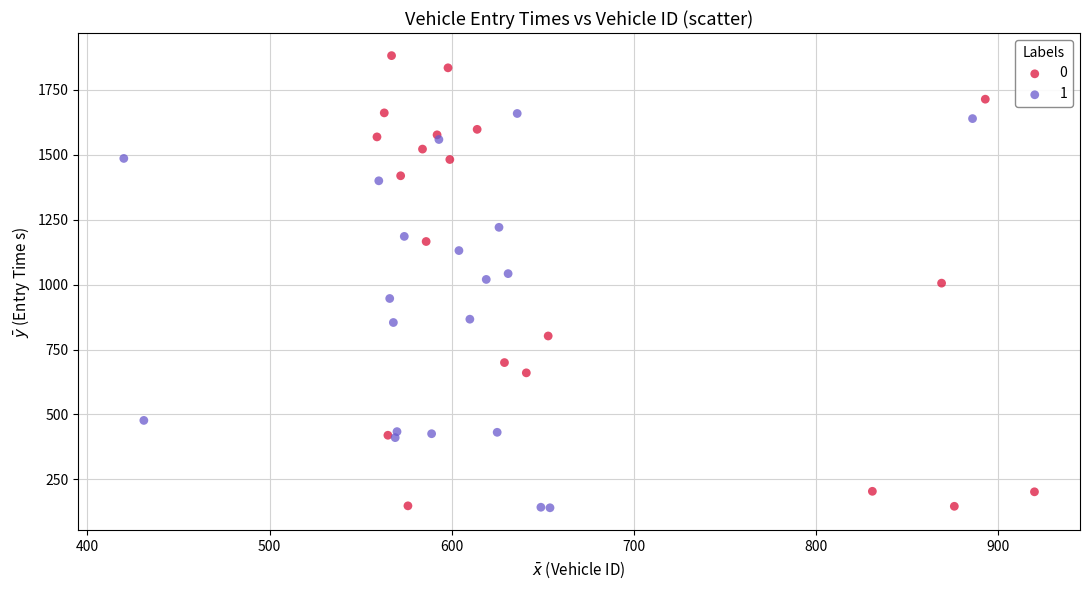

Which series reaches the maximum Y coordinate?

0